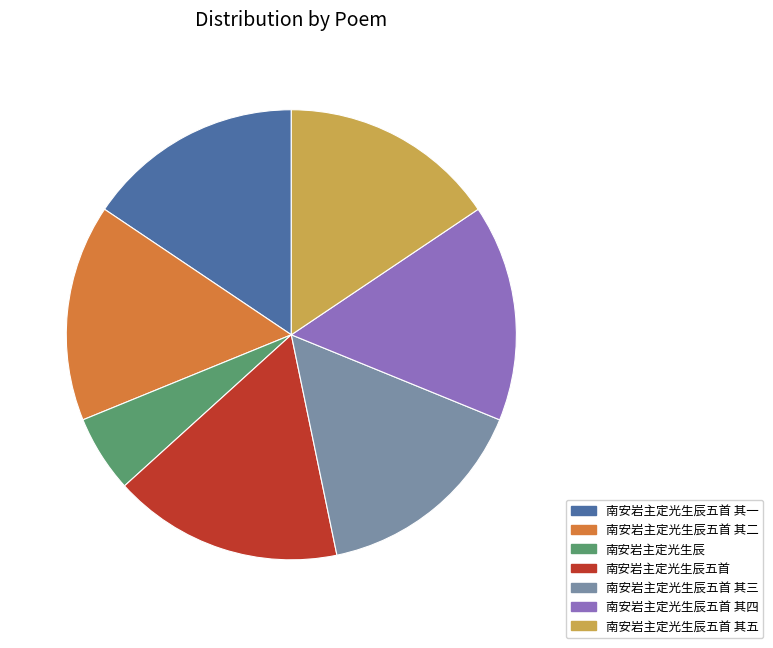

Do 南安岩主定光生辰五首 其二 and 南安岩主定光生辰 together represent more than half of the pie?

No